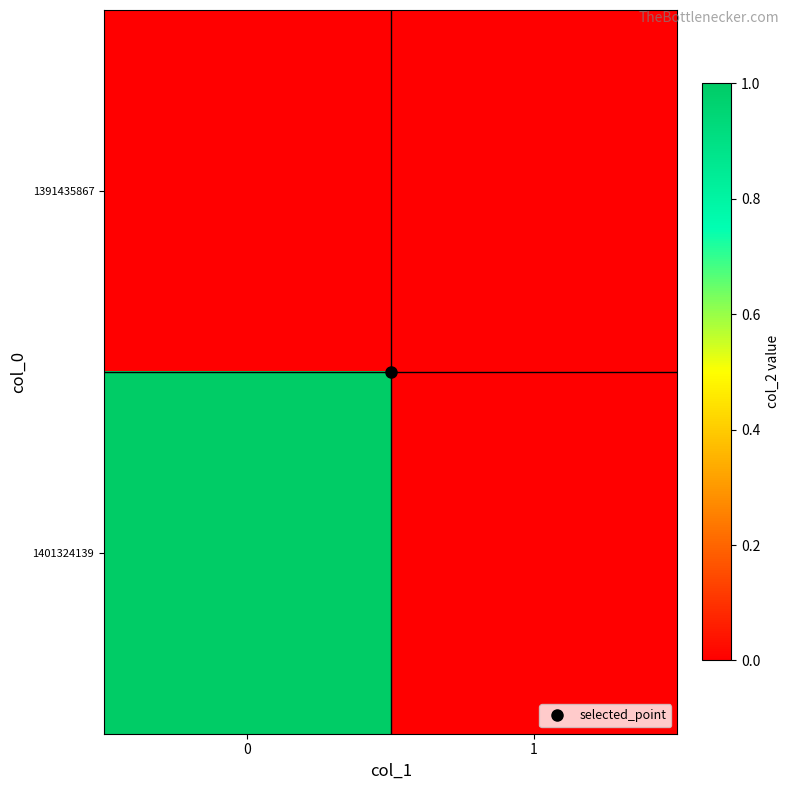

Reading left to right, extract all data points from this chart.

1391435867: 0=0	1=0
1401324139: 0=1	1=0